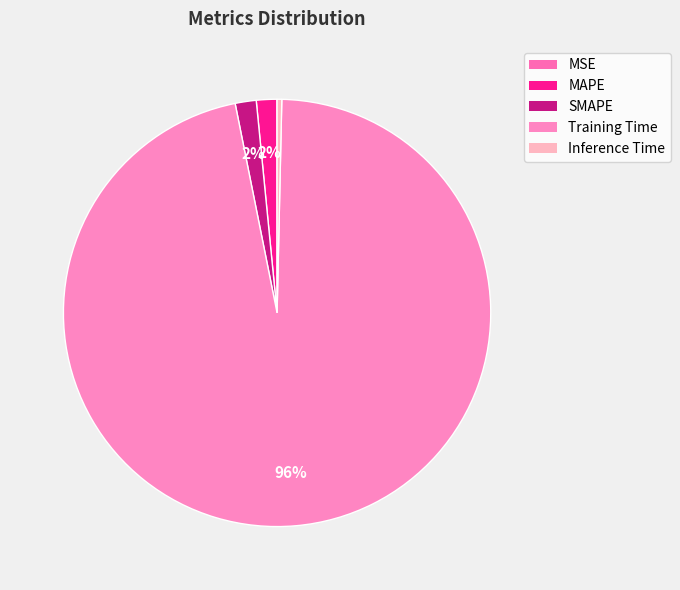

Does any single category account for the majority?

Yes